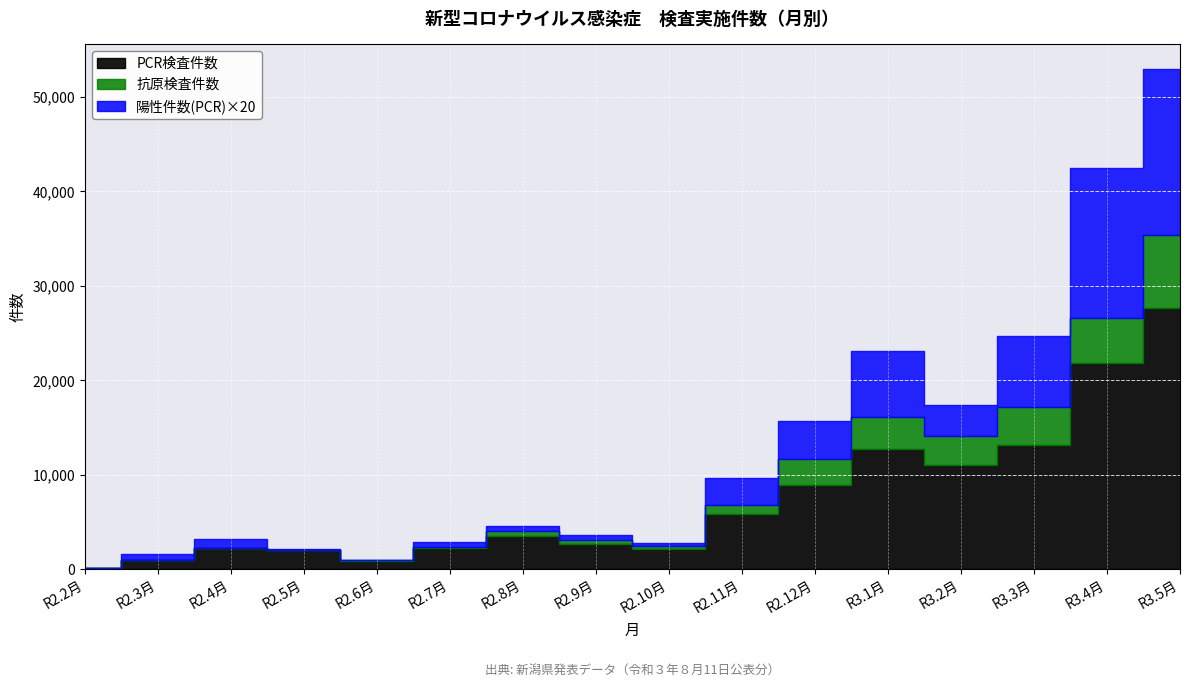

Which series has the widest spread of values?

PCR検査件数